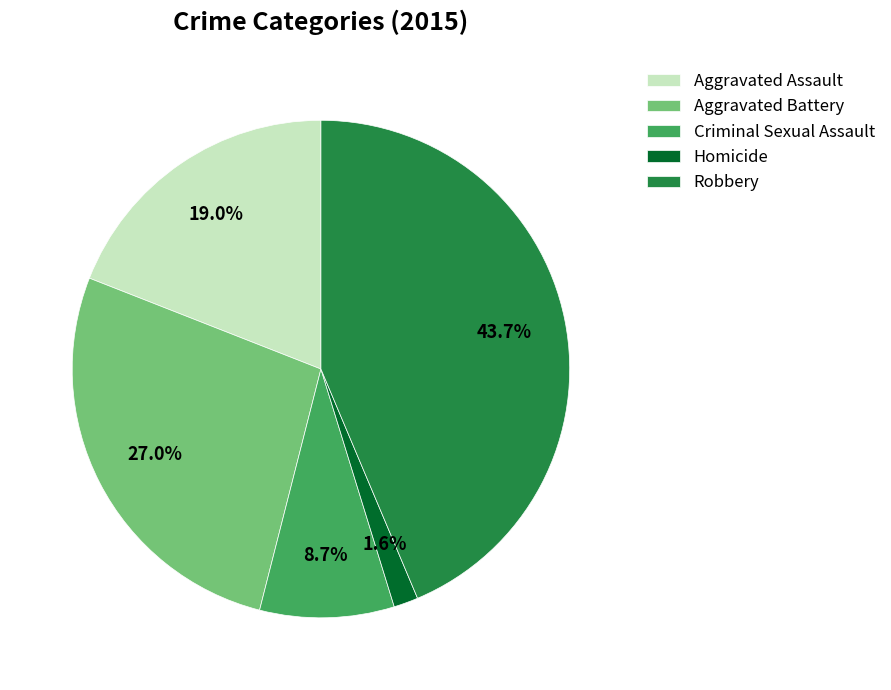

To the nearest percent, what percentage of the pie is Robbery?

44%